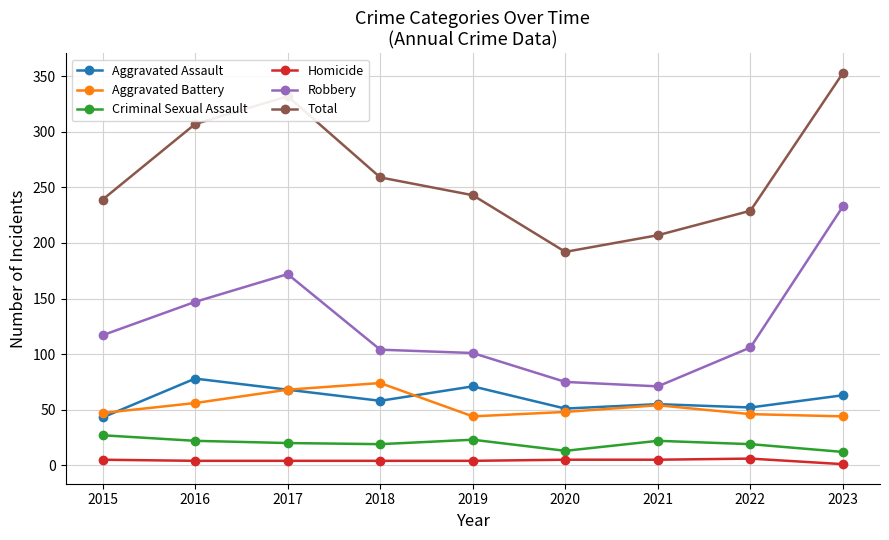

Is the value of Aggravated Battery at 2015 greater than the value of Aggravated Assault at 2018?

No